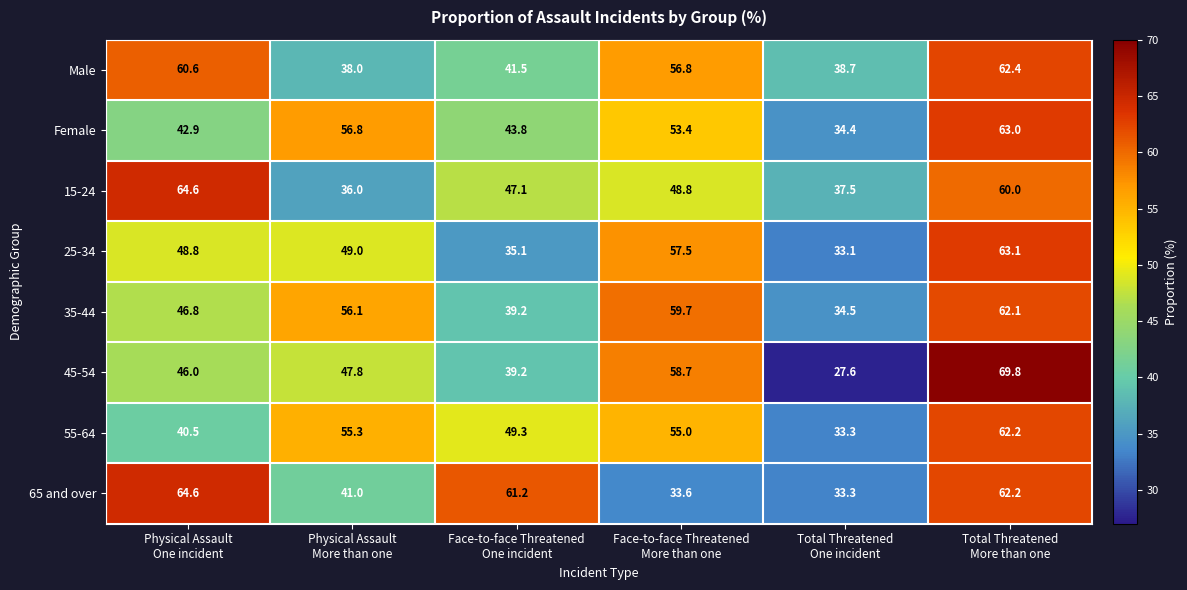

What is the highest value of the 55-64 series?

62.2